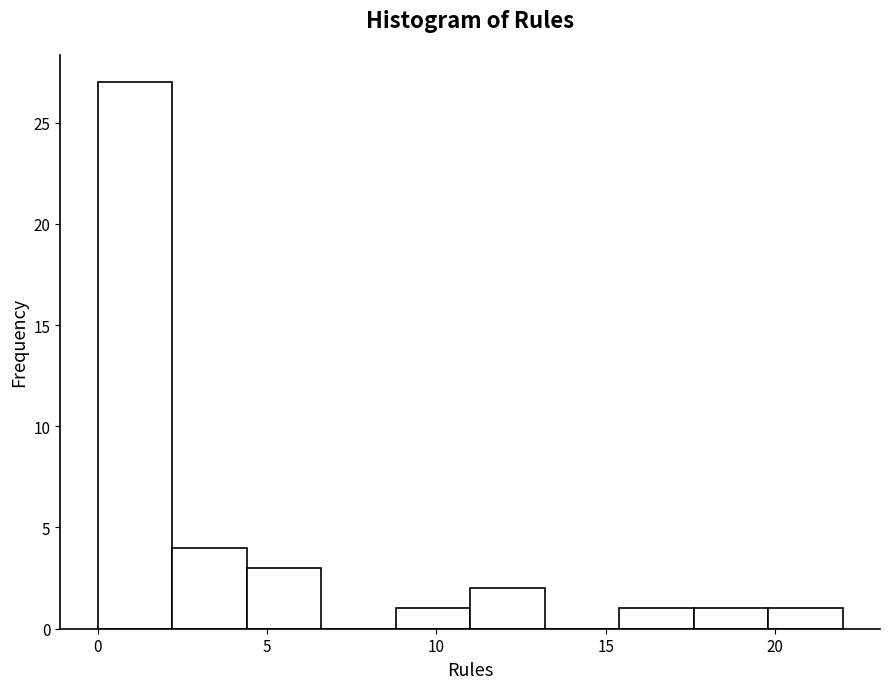

What is the height of the bar covering 19.8 to 22.0 on the x-axis? Neither the bar edges nor the heights are printed on the chart, so give them approximately, as read against the axes.

1